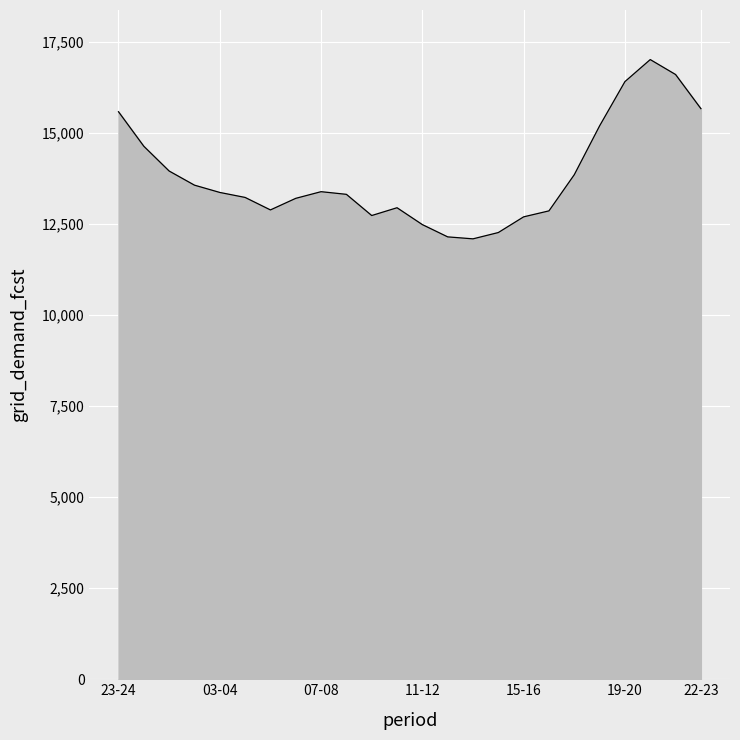

What is the difference between the maximum and minimum values?

4922